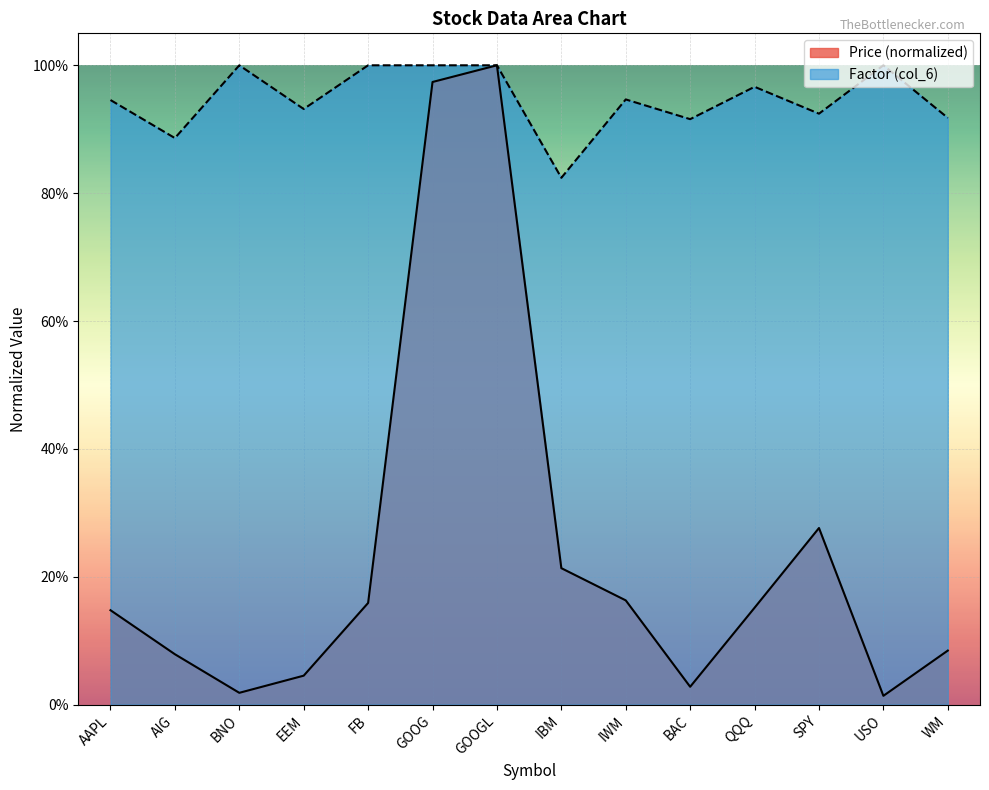

At which category is the sum across all series the highest?

GOOGL